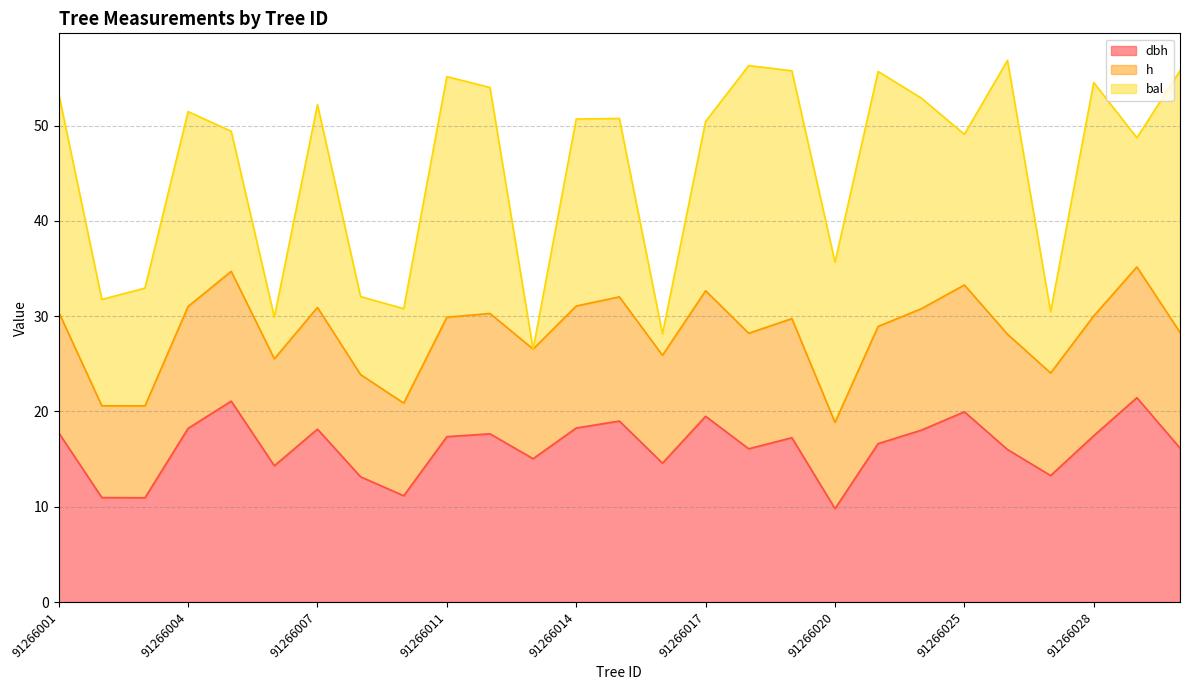

Does the chart display data point markers on the line(s)?

No